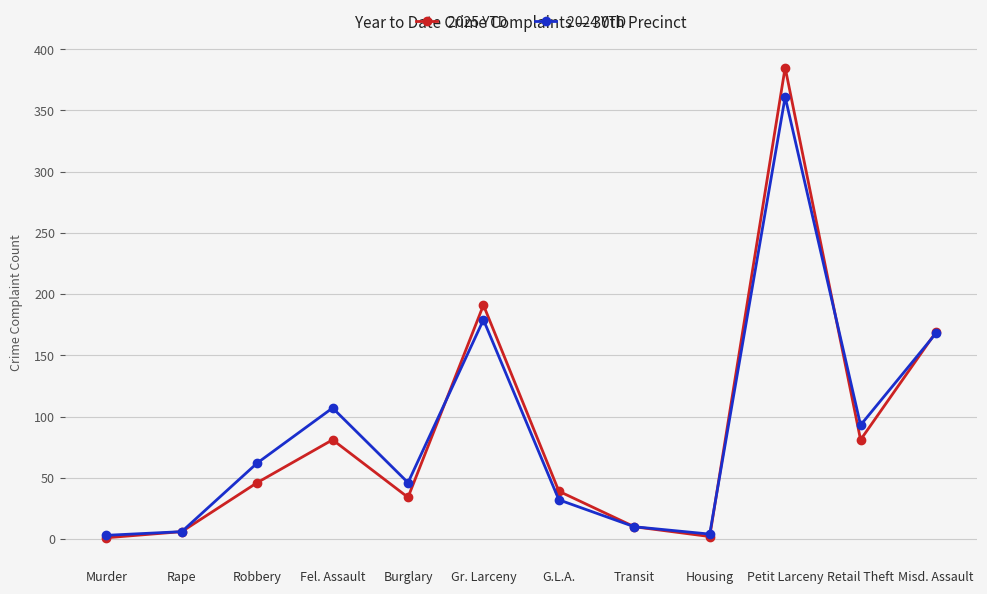

Read the 2025 YTD value at Transit.

10